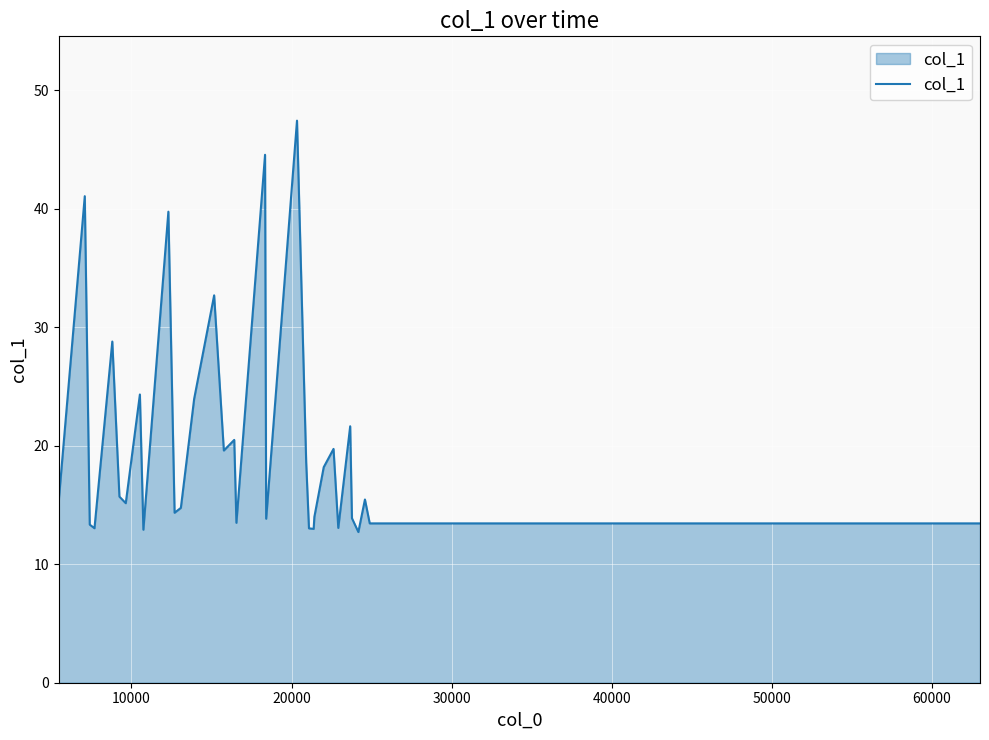

What is the greatest value displayed?

47.5